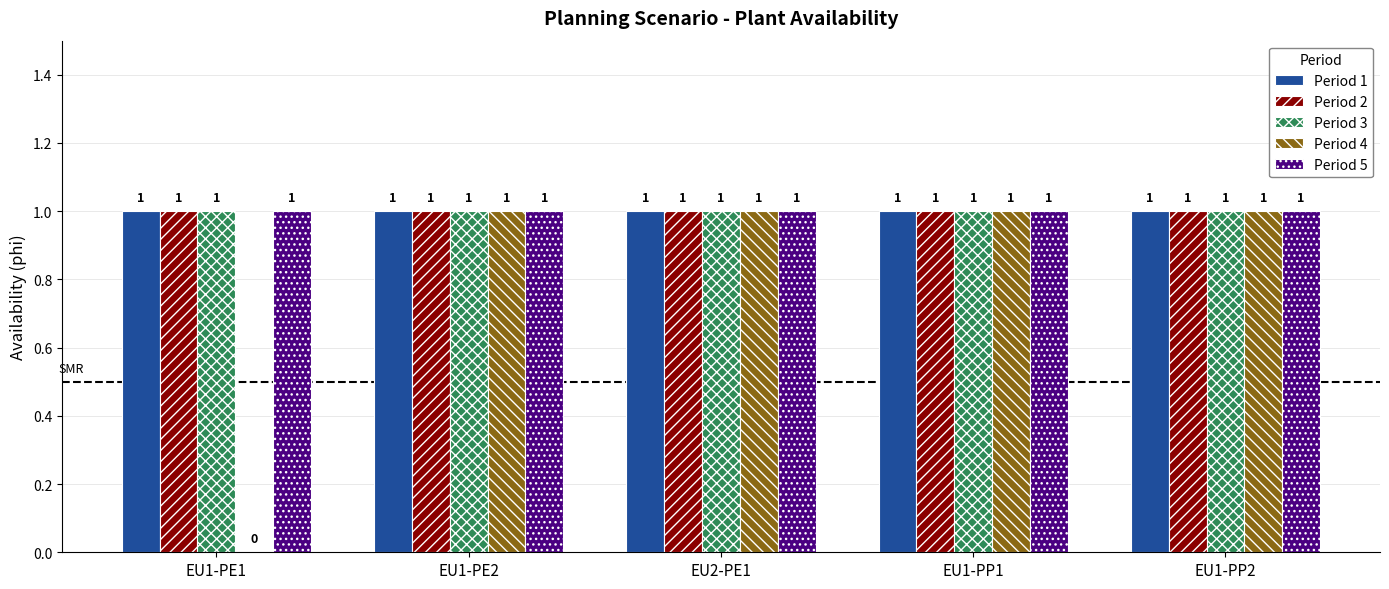

Which series changed the most between EU1-PE1 and EU1-PP1?

Period 4